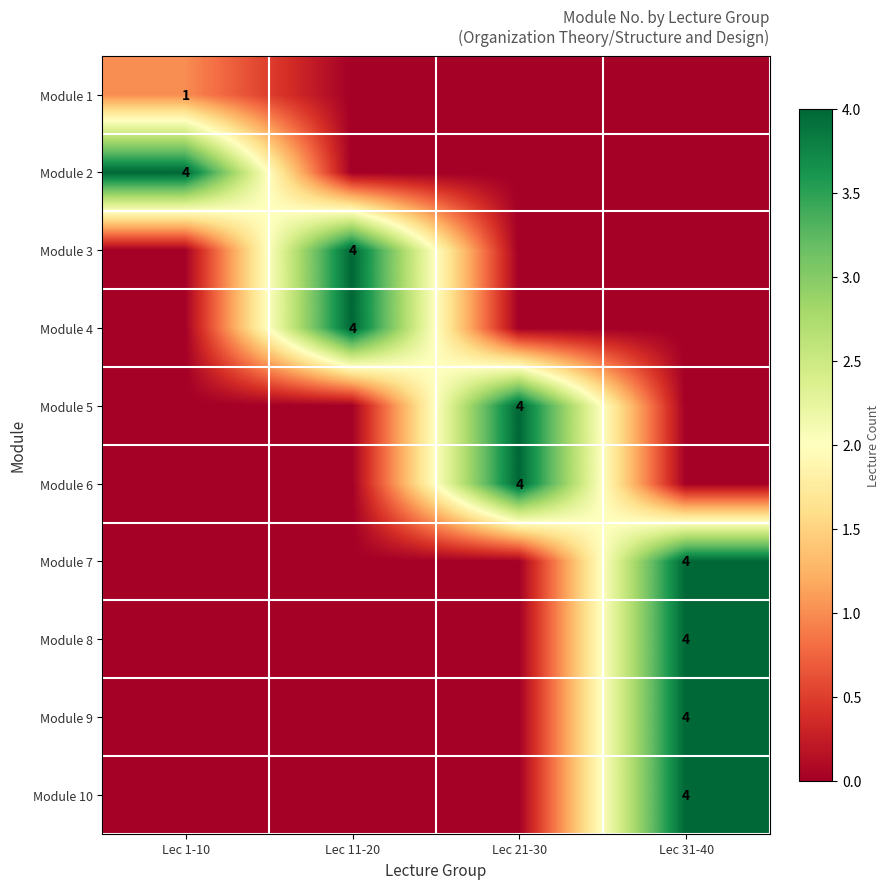

True or false: Module 6 has a value of 1 at Lec 21-30.

False